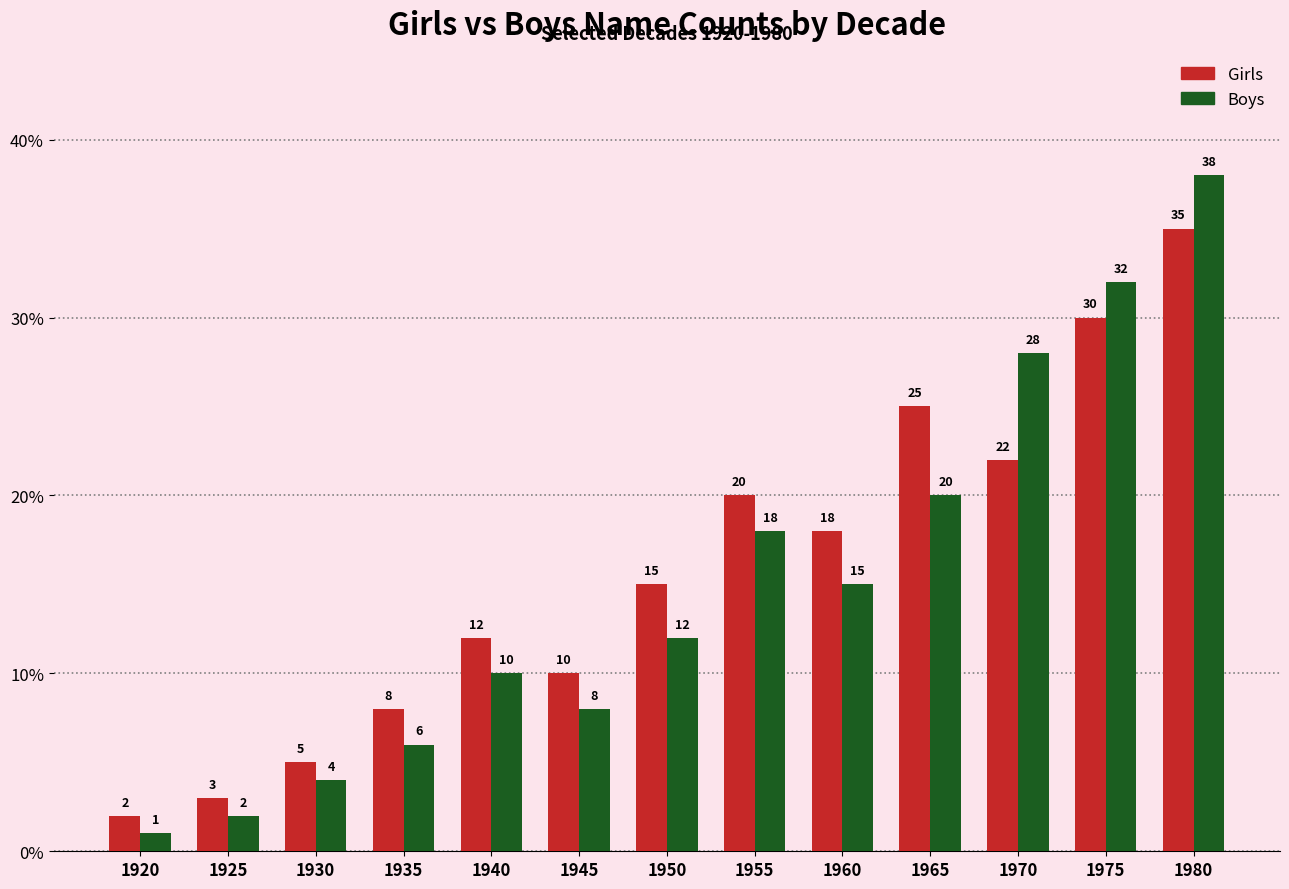

What is the value of the Boys bar at the 6th from the left?

8